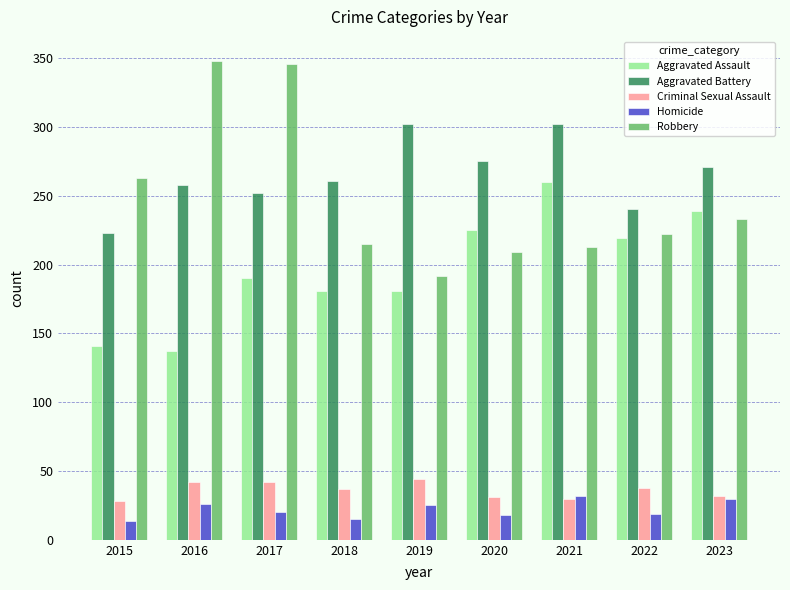

What is the greatest value displayed?

348